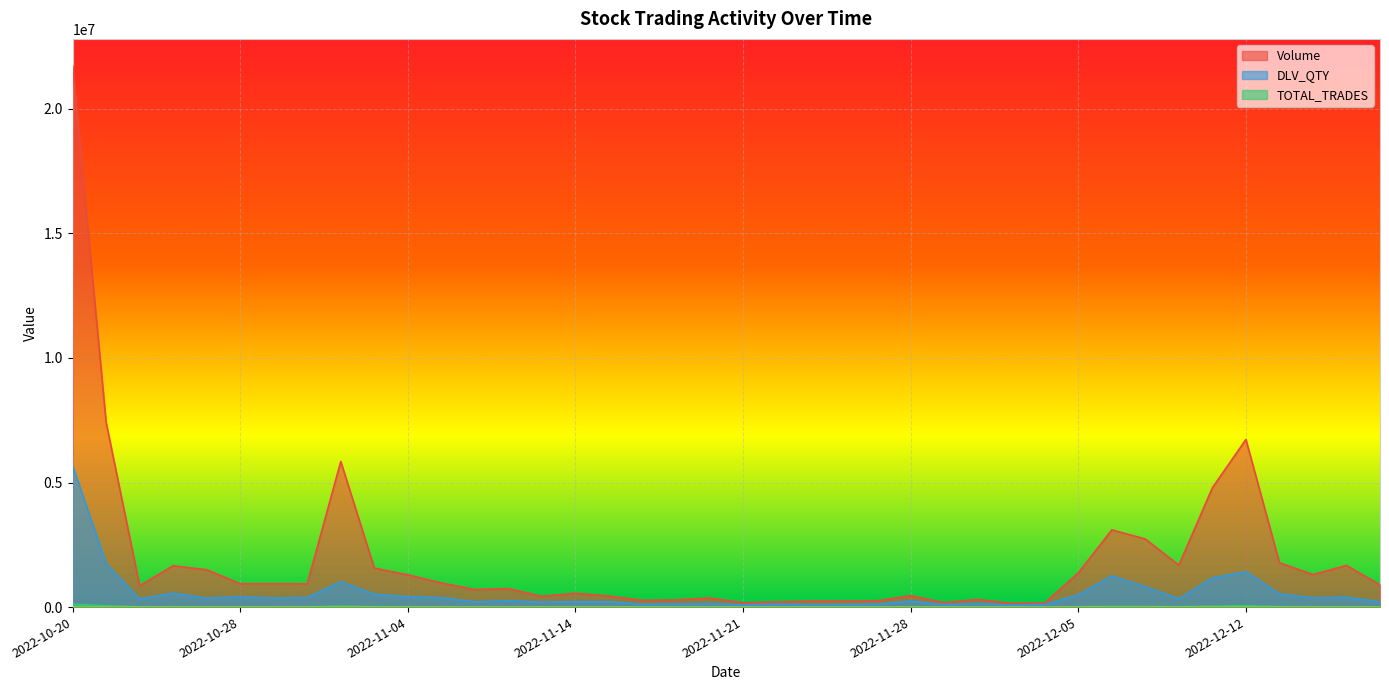

Between 2022-12-02 and 2022-10-31, which is larger?

2022-10-31